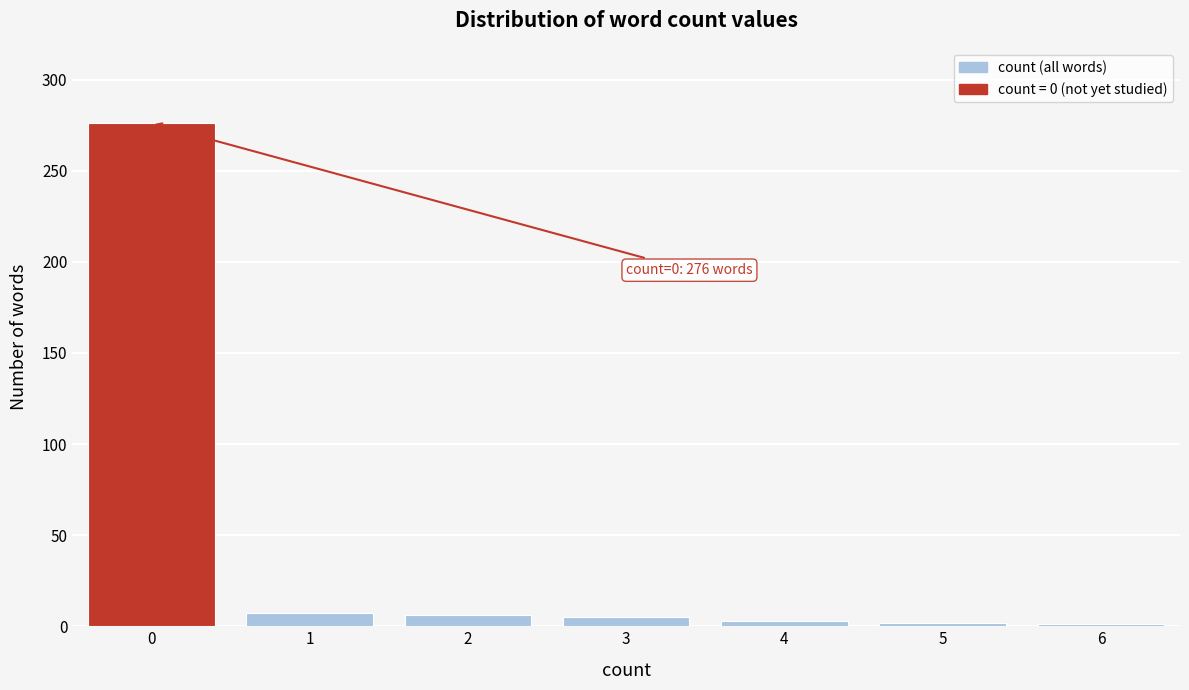

What is the maximum value shown in the chart?

276